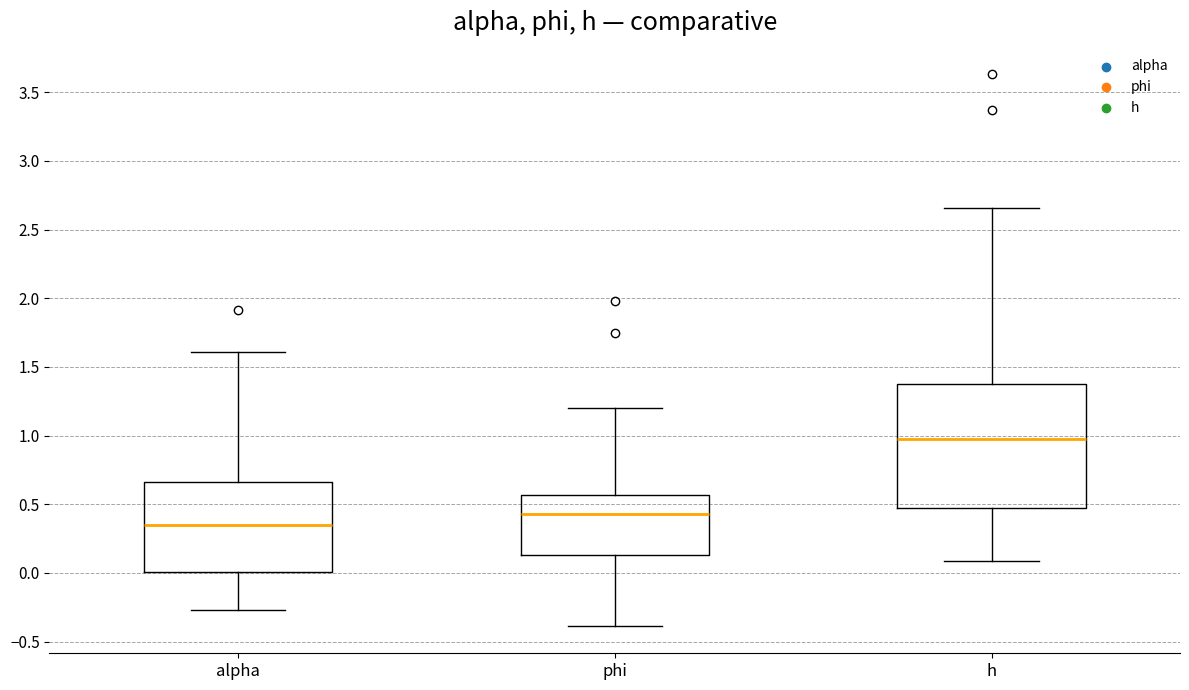

Reading left to right, transcribe this box plot: for each box, give where its median line is, the range the box spans, and where its two whiskers end, as read against the y-axis. The values are not printed on the chart, so give them approximately, as read against the axis.

alpha: median 0.35, box 0.00 to 0.65, whiskers -0.25 to 1.60
phi: median 0.45, box 0.15 to 0.55, whiskers -0.40 to 1.20
h: median 0.95, box 0.45 to 1.40, whiskers 0.10 to 2.65